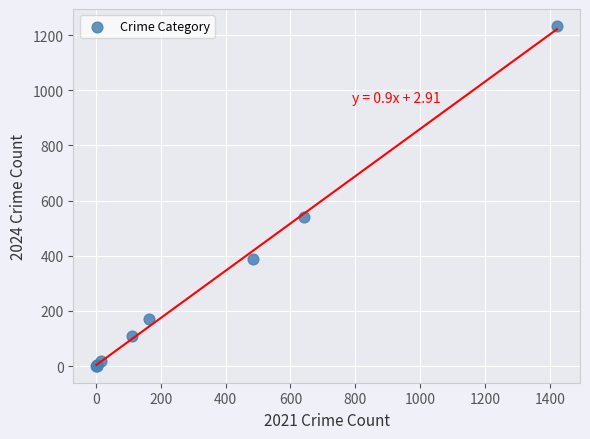

What Y value in the scatter plot is closest to 617?

541